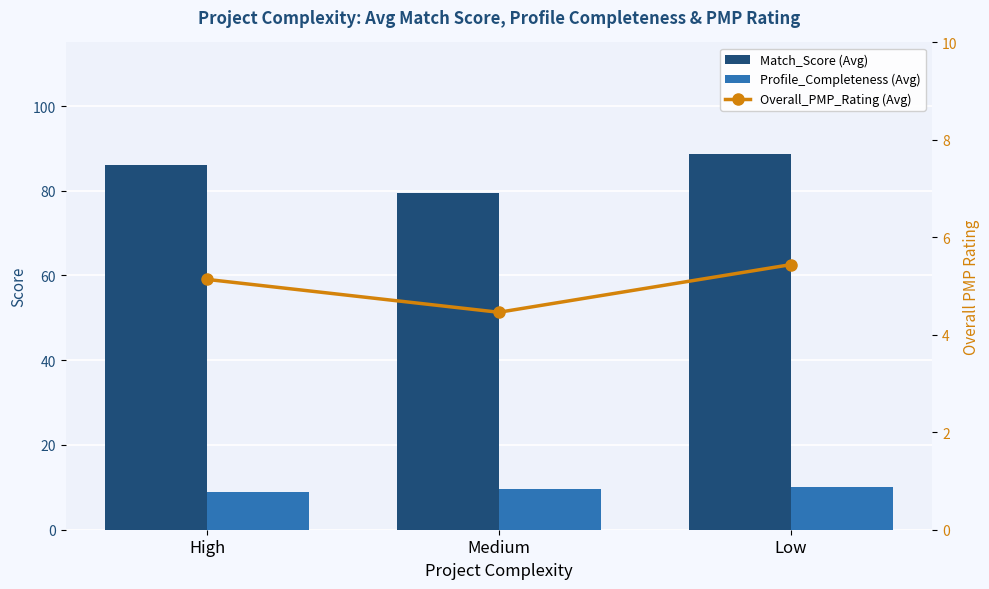

At how many categories does at least one series exceed 85?

2